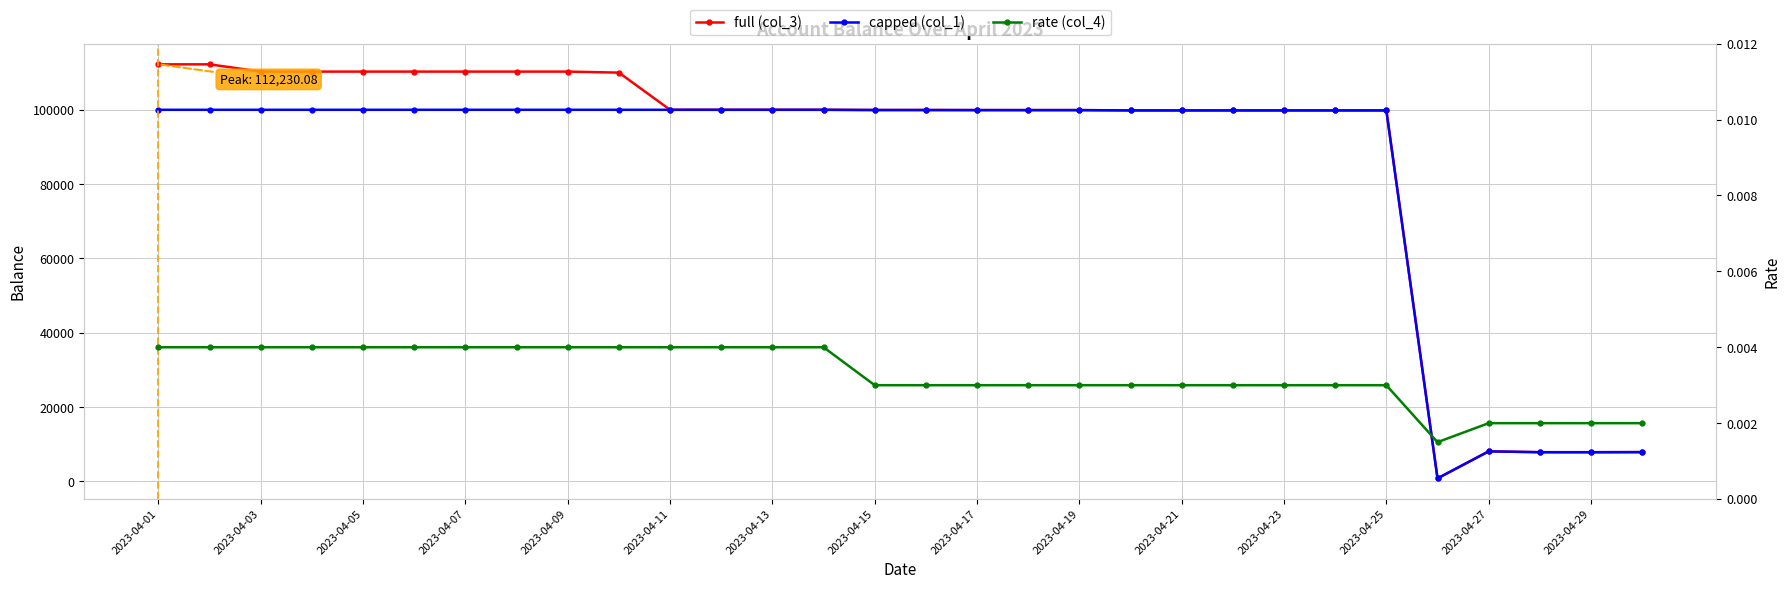

How many values in the full (col_3) series are below 99936?

14